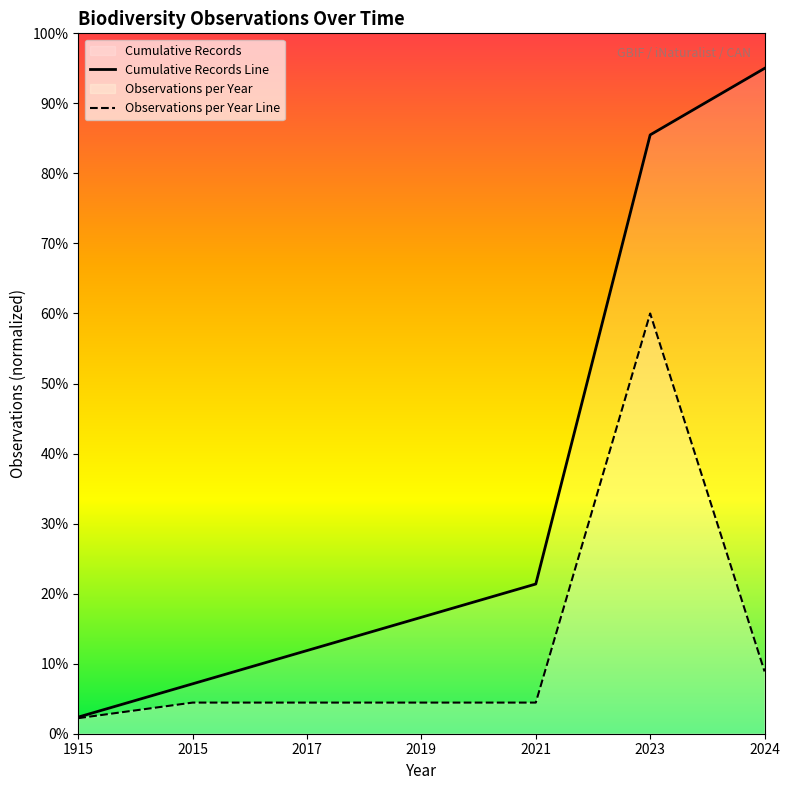

Reading left to right, transcribe all the data shown in this chart.

Cumulative Records Line: 2.4	7.1	11.9	16.6	21.4	85.5	95.0
Observations per Year Line: 2.2	4.4	4.4	4.4	4.4	60.0	8.9